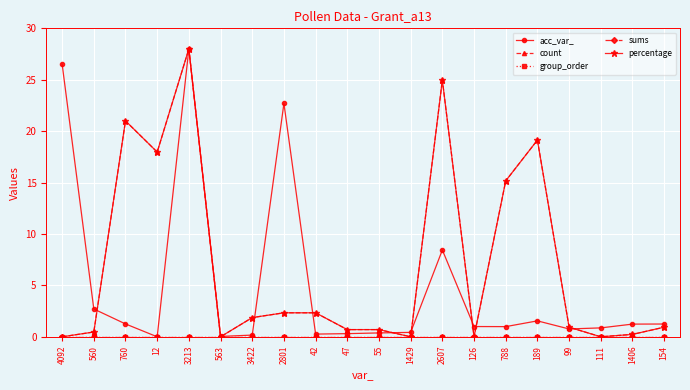

At how many categories does at least one series exceed 19?

6